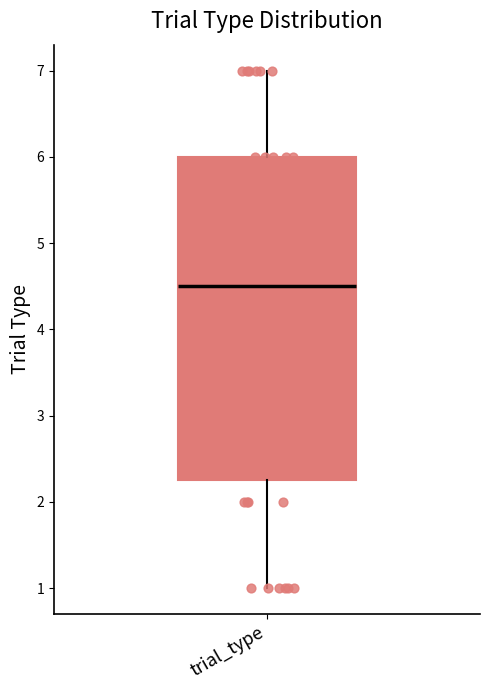

Where does the median line of the box for trial_type sit on the y-axis? The values are not printed on the chart, so give them approximately, as read against the axis.

4.5